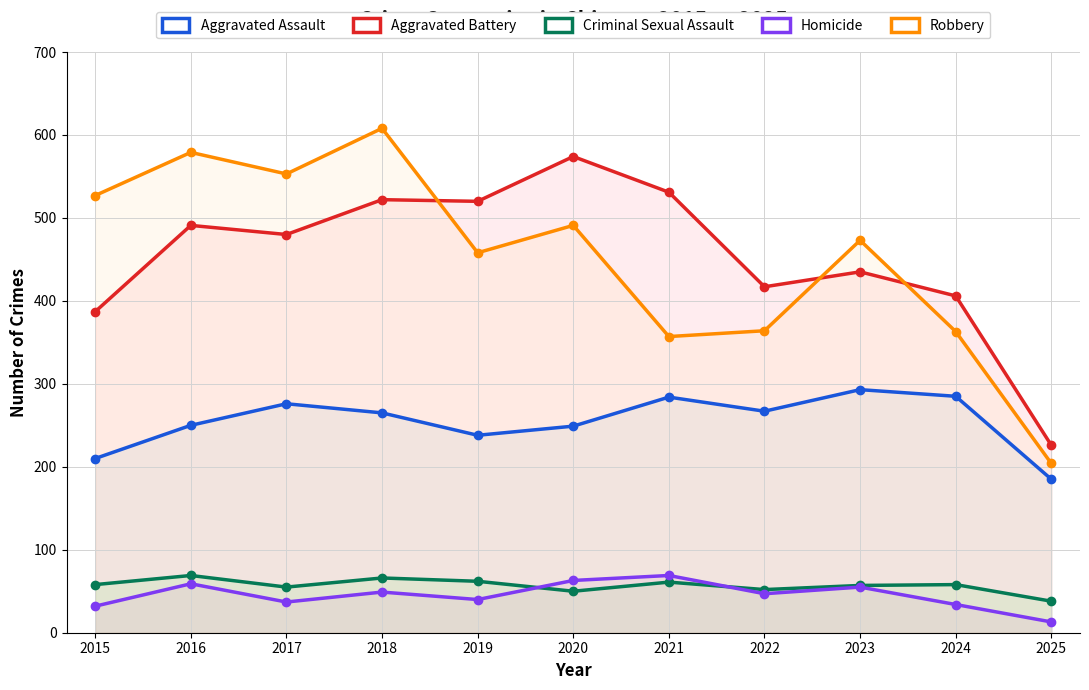

Reading left to right, what are all the values shown in this chart?

Aggravated Assault: 2015=210	2016=250	2017=276	2018=265	2019=238	2020=249	2021=284	2022=267	2023=293	2024=285	2025=185
Aggravated Battery: 2015=387	2016=491	2017=480	2018=522	2019=520	2020=574	2021=531	2022=417	2023=435	2024=406	2025=226
Criminal Sexual Assault: 2015=58	2016=69	2017=55	2018=66	2019=62	2020=50	2021=61	2022=52	2023=57	2024=58	2025=38
Homicide: 2015=32	2016=59	2017=37	2018=49	2019=40	2020=63	2021=69	2022=47	2023=55	2024=34	2025=13
Robbery: 2015=527	2016=579	2017=553	2018=608	2019=458	2020=491	2021=357	2022=364	2023=473	2024=363	2025=204